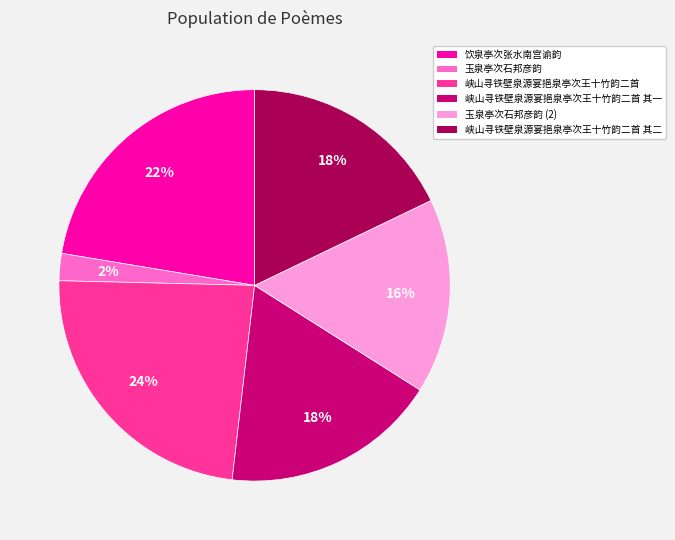

To the nearest percent, what is the average slice percentage?

17%